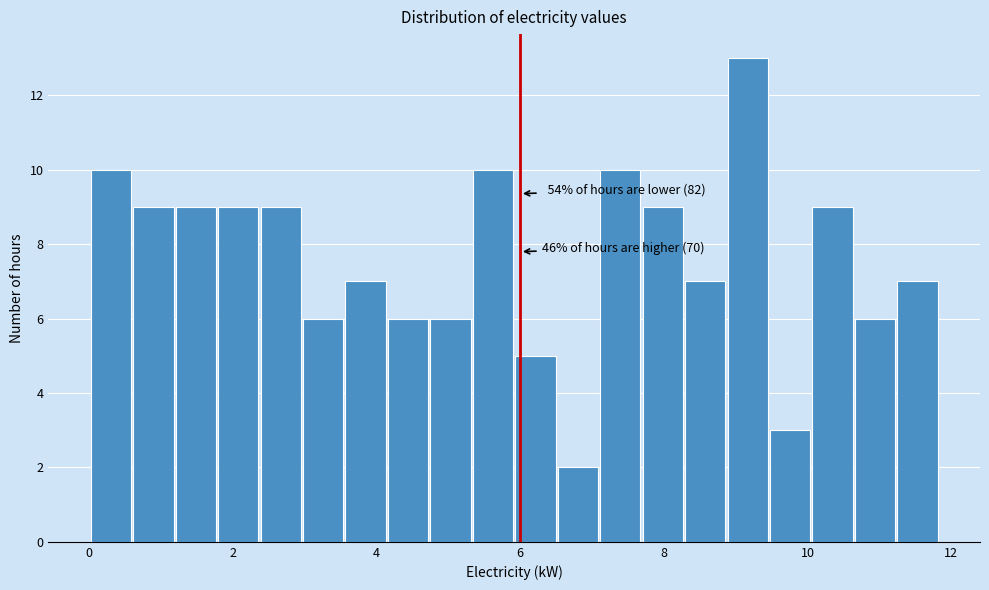

Read against the x-axis, roughly where is the centre of the tallest bar?

9.2